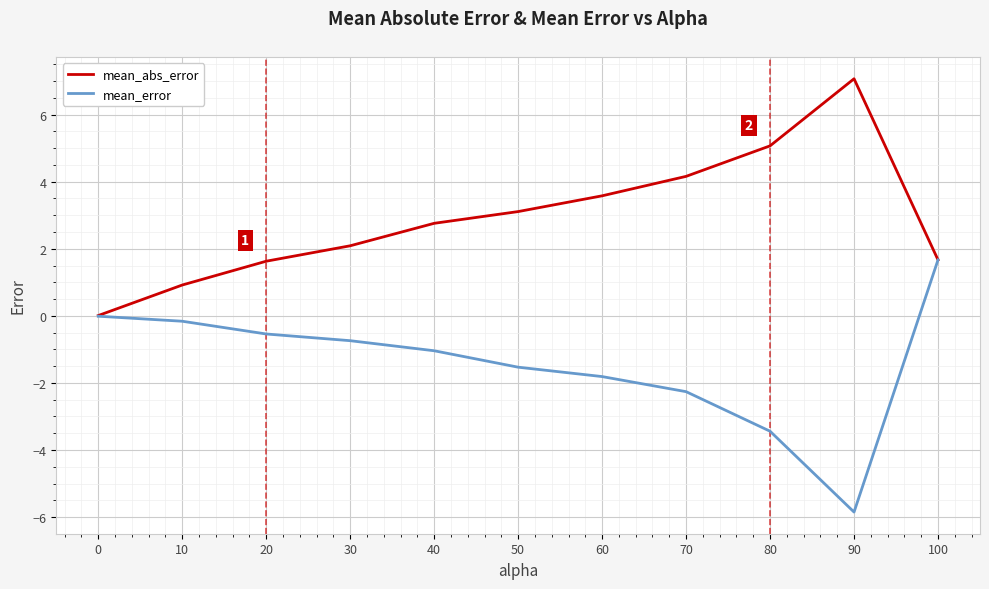

Which category has the lowest value across all series?

90